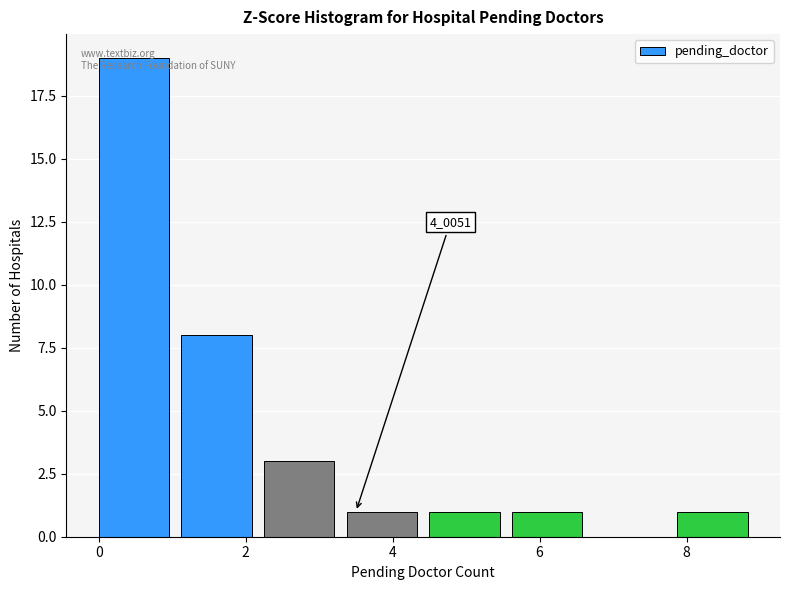

Which range on the x-axis has the tallest bar?

0.0 to 1.2